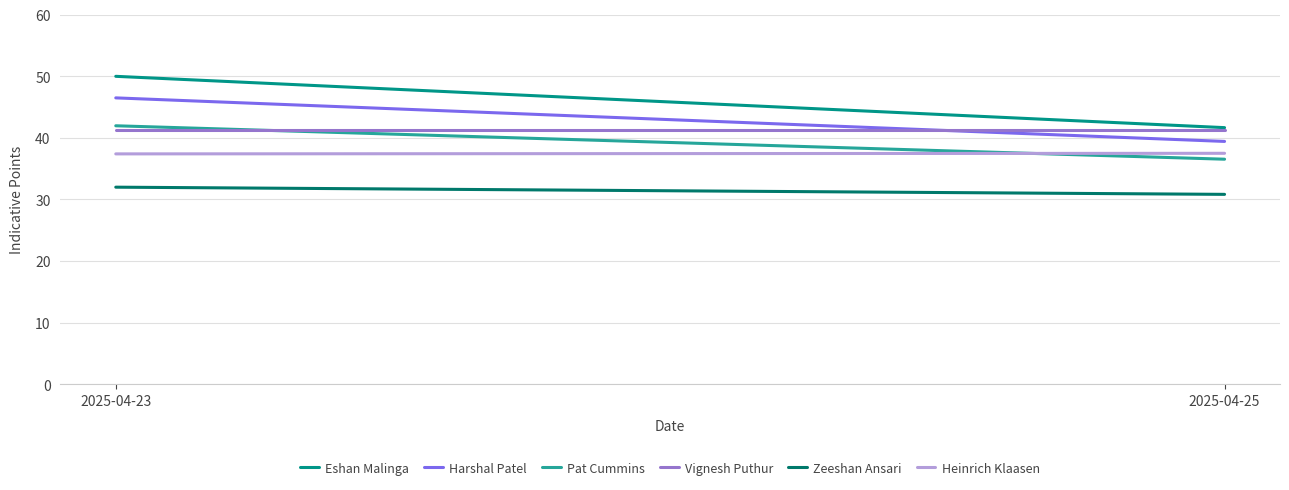

Count the number of data series in this chart.

6